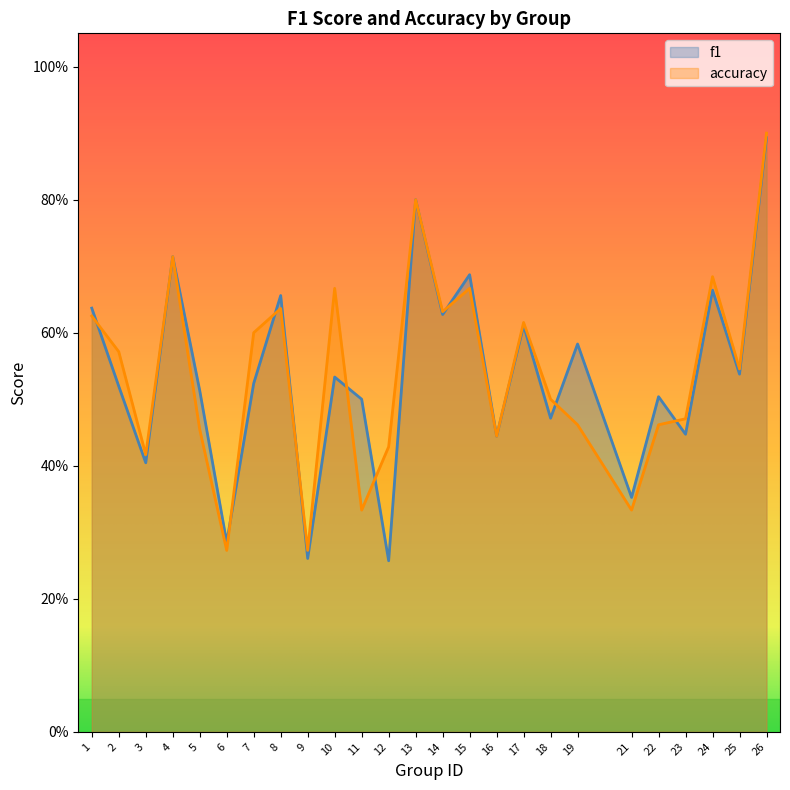

Where do f1 and accuracy first cross each other?

1 and 2